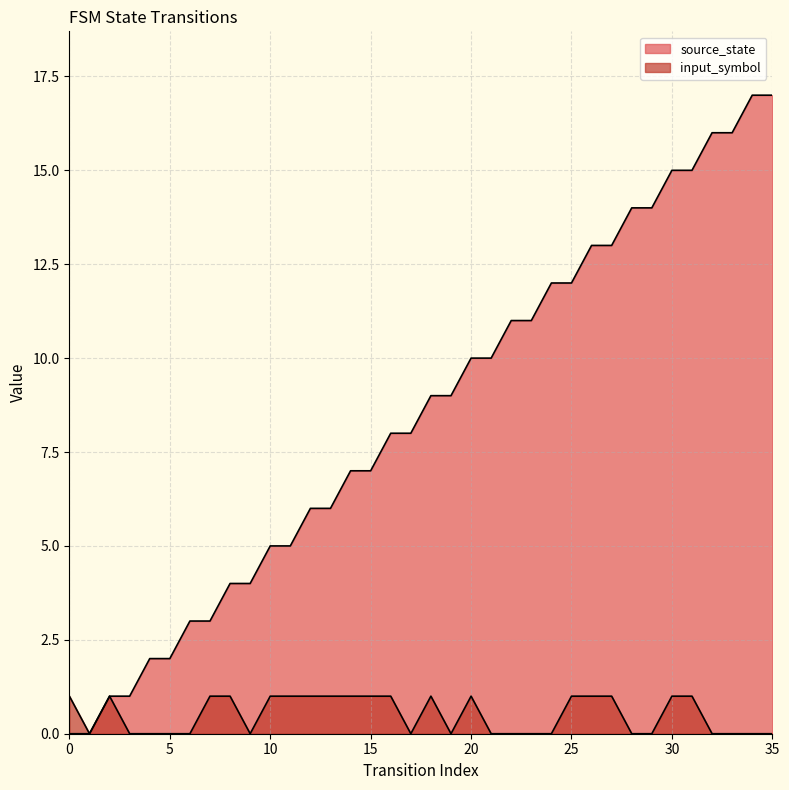

In input_symbol, how many points are lower than both neighbors (excluding endpoints)?

4